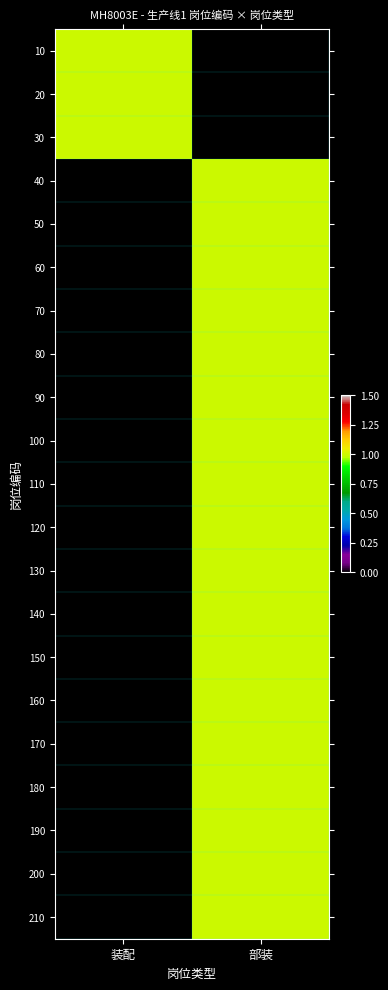

Reading left to right, transcribe all the data shown in this chart.

10: 装配=1	部装=0
20: 装配=1	部装=0
30: 装配=1	部装=0
40: 装配=0	部装=1
50: 装配=0	部装=1
60: 装配=0	部装=1
70: 装配=0	部装=1
80: 装配=0	部装=1
90: 装配=0	部装=1
100: 装配=0	部装=1
110: 装配=0	部装=1
120: 装配=0	部装=1
130: 装配=0	部装=1
140: 装配=0	部装=1
150: 装配=0	部装=1
160: 装配=0	部装=1
170: 装配=0	部装=1
180: 装配=0	部装=1
190: 装配=0	部装=1
200: 装配=0	部装=1
210: 装配=0	部装=1